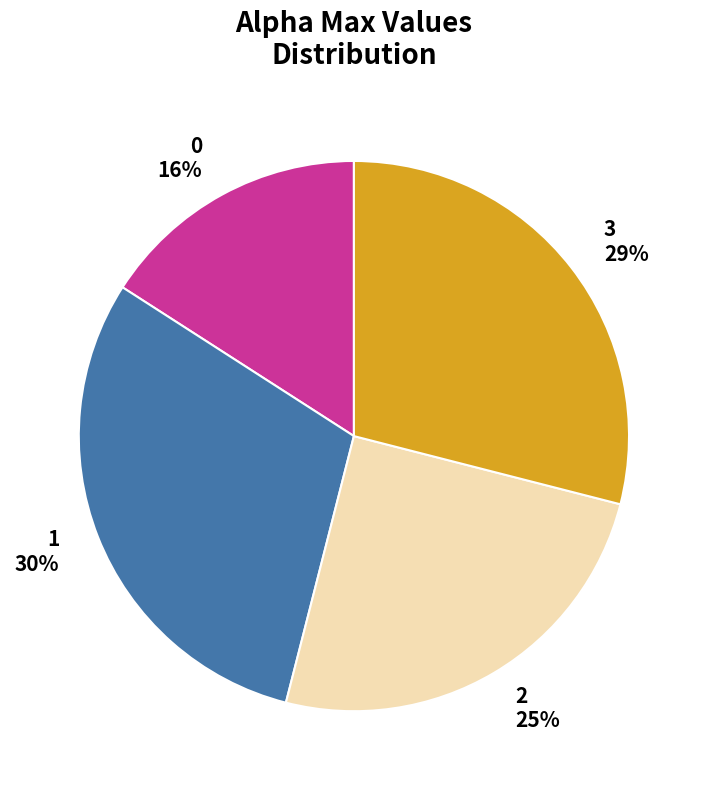

The 2 slice represents 25% of the pie. True or false?

True